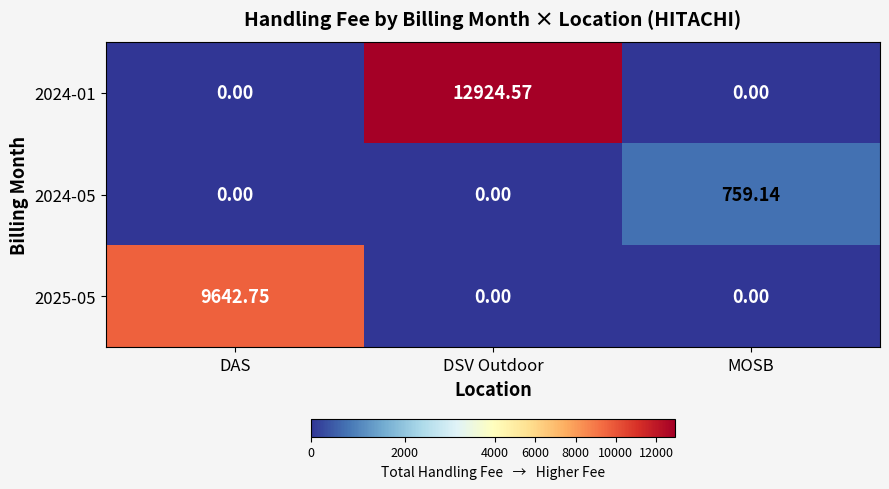

Which label corresponds to the largest value in the chart?

DSV Outdoor